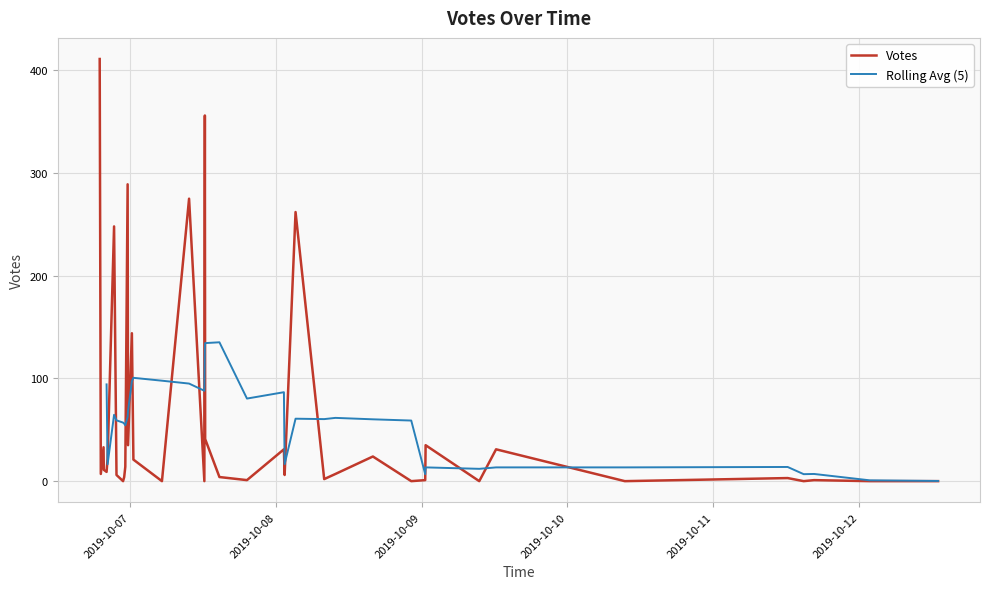

How many points are higher than both their immediate neighbors (excluding endpoints)?

10